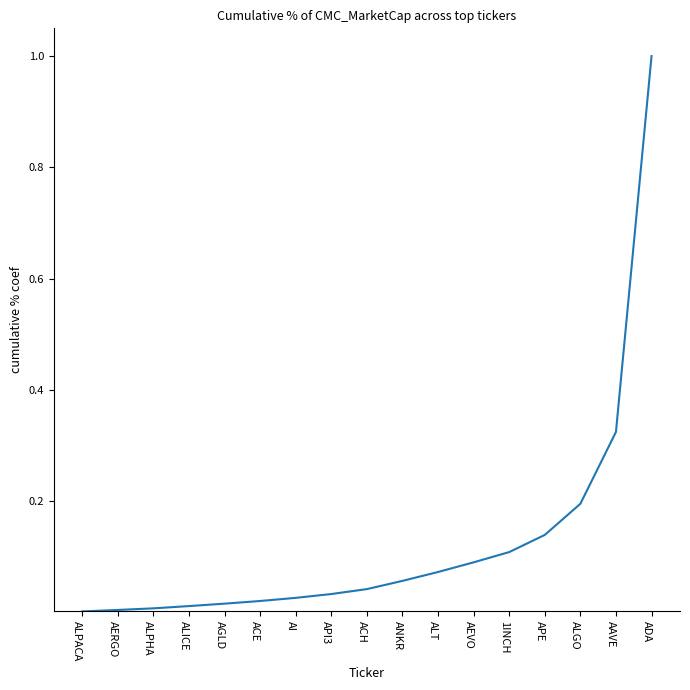

What is the difference between the maximum and minimum values?

1.0